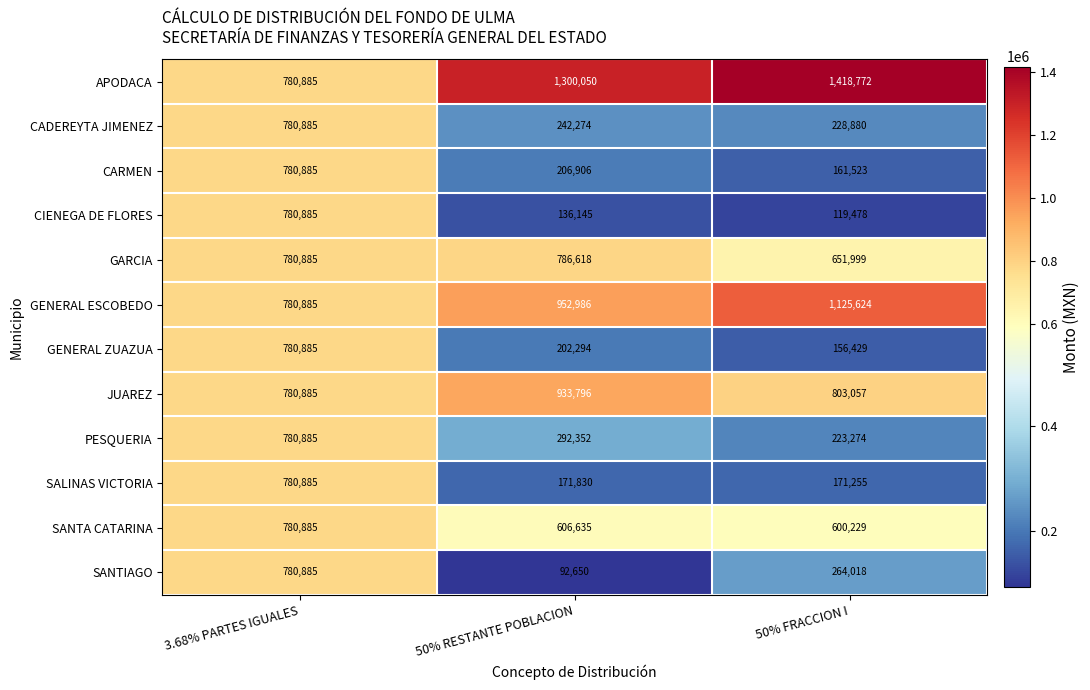

True or false: JUAREZ has a value of 266495 at 50% FRACCION I.

False